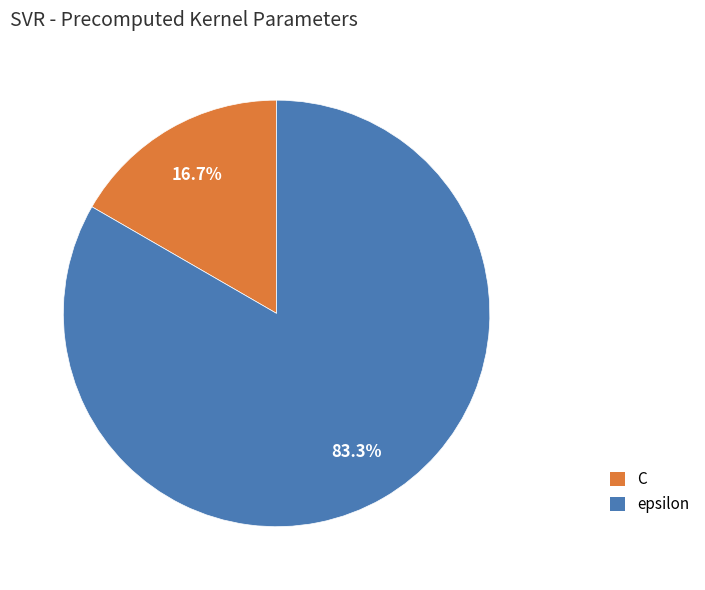

What is the ratio of the value at epsilon to the value at C?

5.0